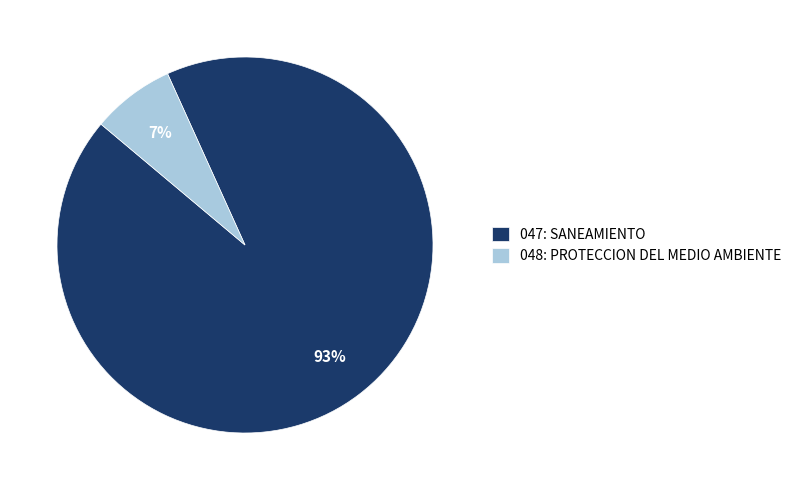

Which category has the smallest portion of the pie?

048: PROTECCION DEL MEDIO AMBIENTE